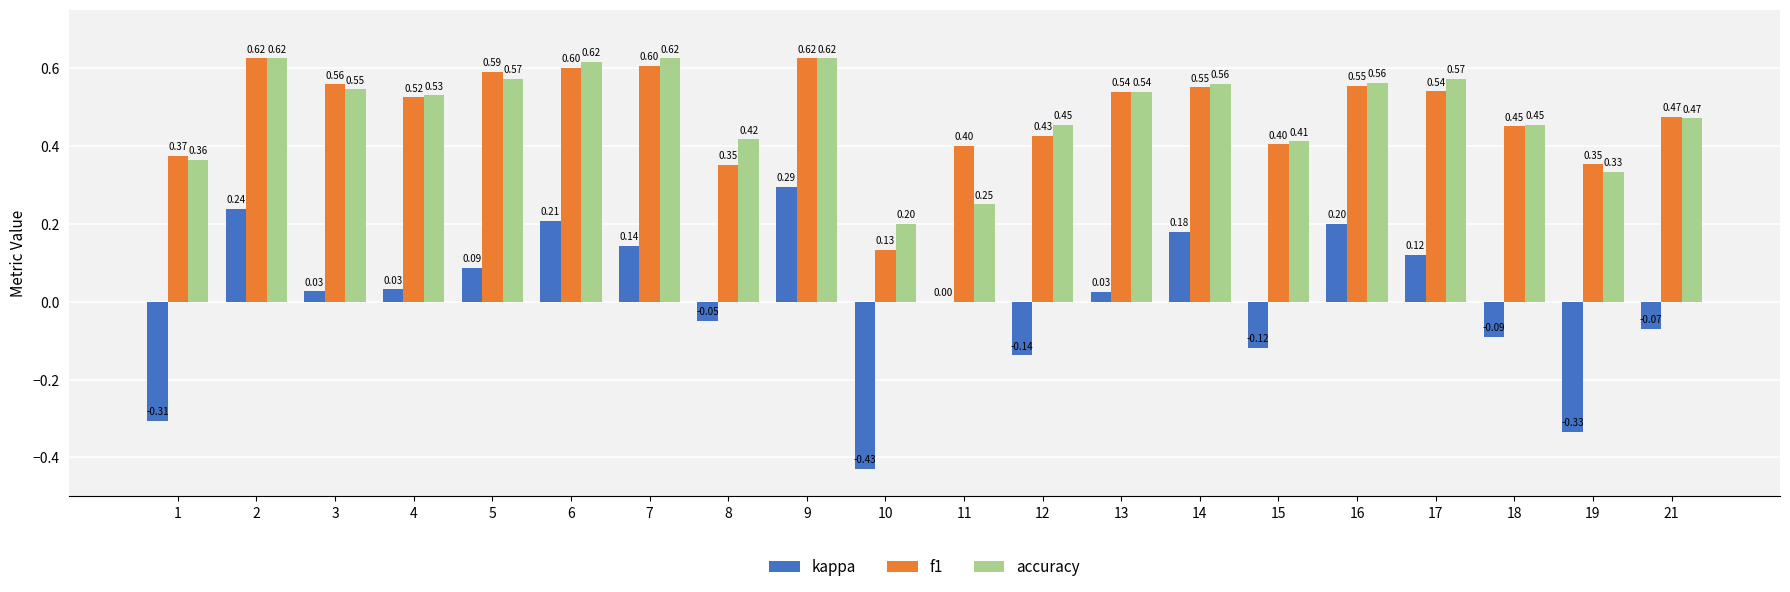

Which series changed the most between 1 and 7?

kappa